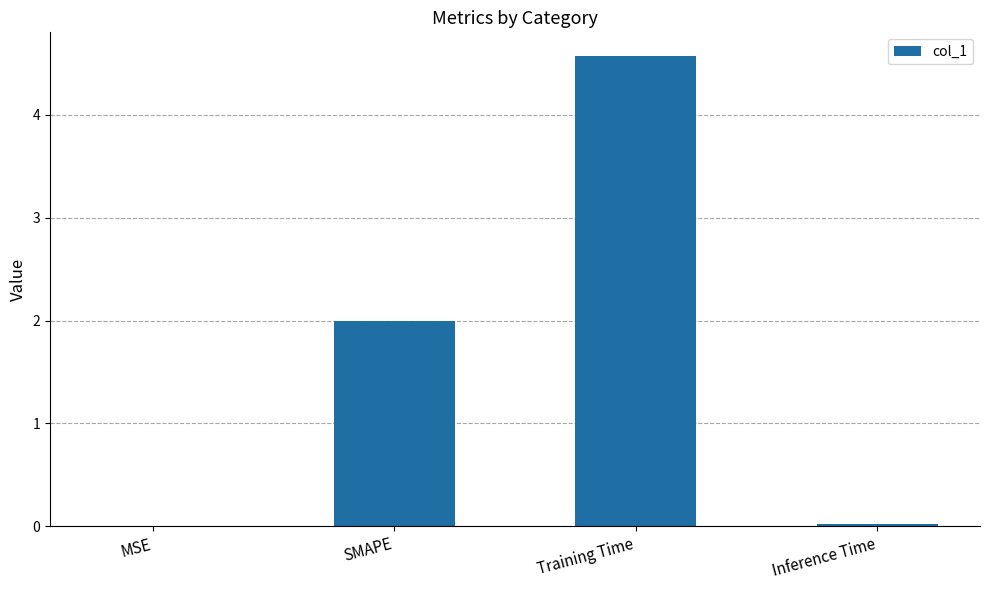

At which category does the chart reach its peak across all series?

Training Time